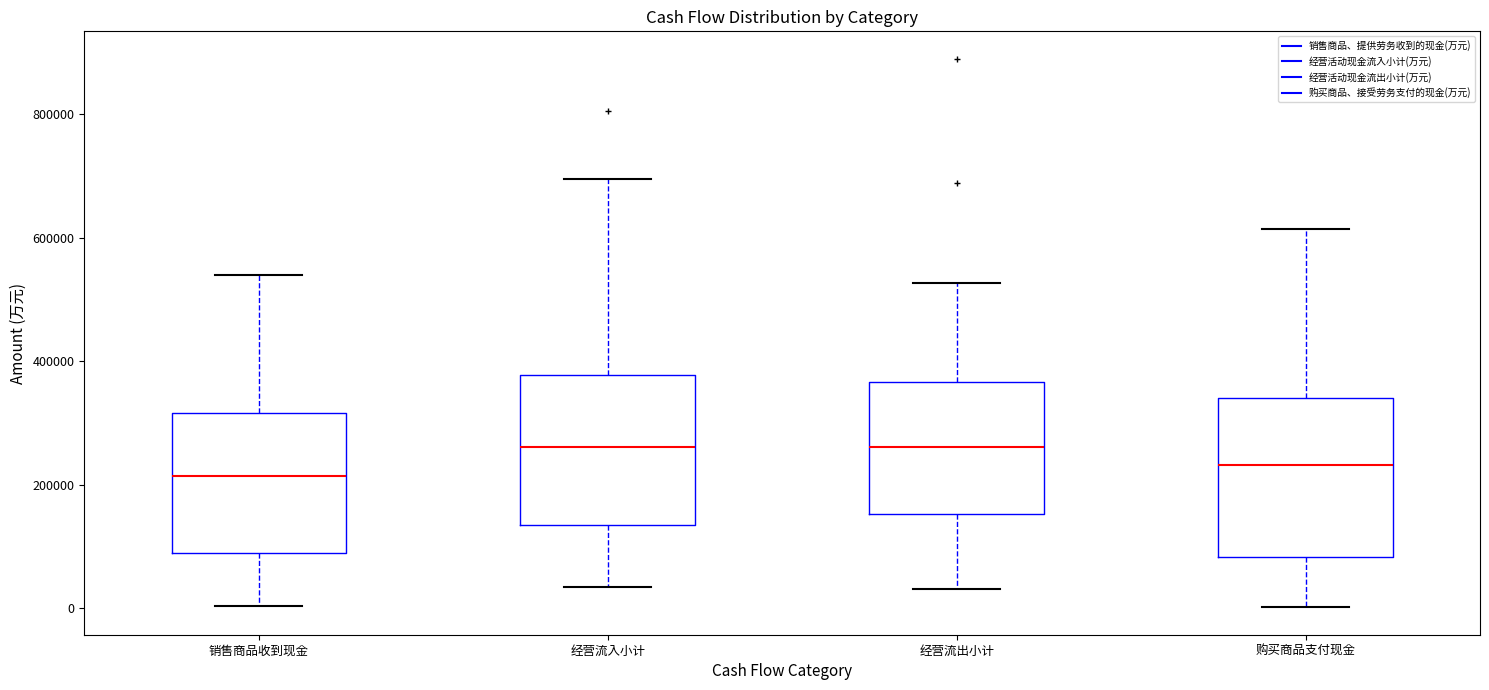

Reading left to right, read every box against the y-axis: the position of its median line, the range the box covers, and the ends of its whiskers. The values are not printed on the chart, so give them approximately, as read against the axis.

销售商品收到现金: median 220000, box 80000 to 320000, whiskers 0 to 540000
经营流入小计: median 260000, box 140000 to 380000, whiskers 40000 to 700000
经营流出小计: median 260000, box 160000 to 360000, whiskers 40000 to 520000
购买商品支付现金: median 240000, box 80000 to 340000, whiskers 0 to 620000